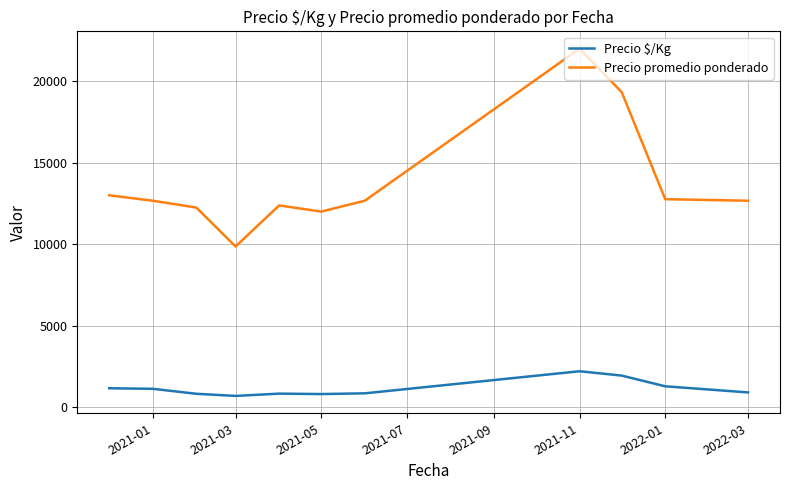

True or false: Precio promedio ponderado and Precio $/Kg cross at least once.

False